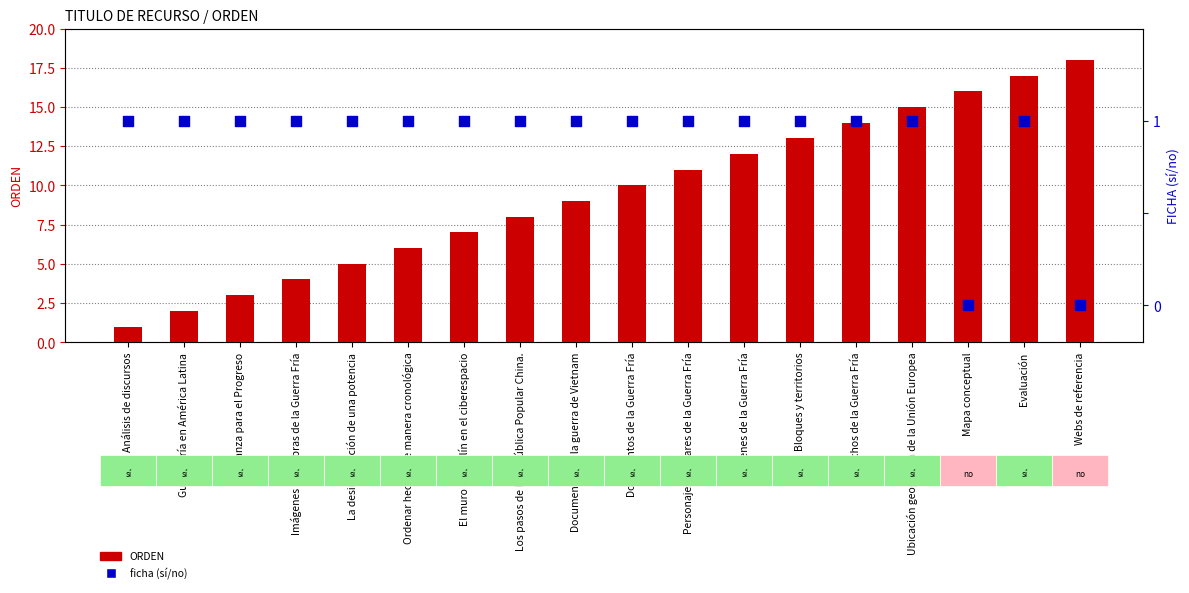

What is the total value across all series at Webs de referencia?

18